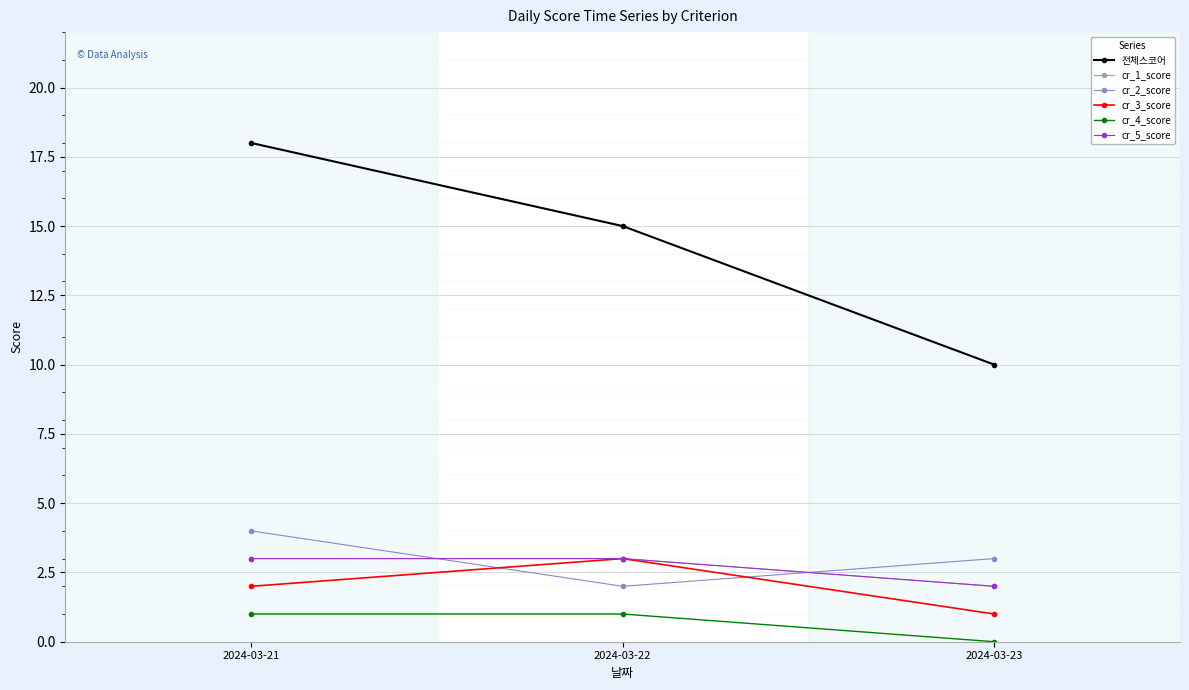

Does the chart have visible grid lines?

Yes